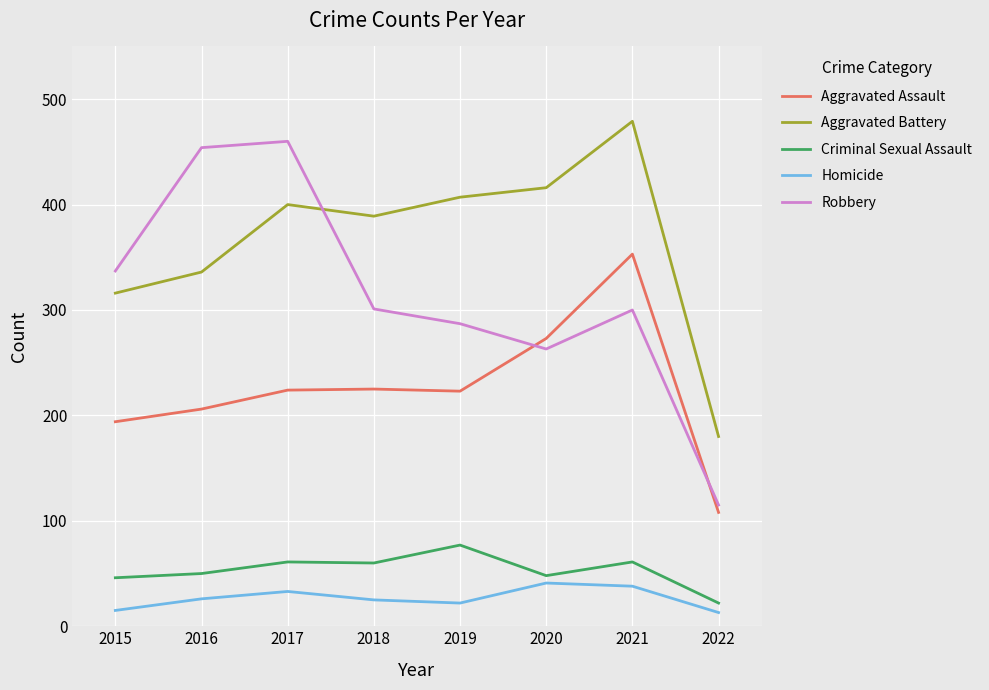

How many lines are shown in the chart?

5